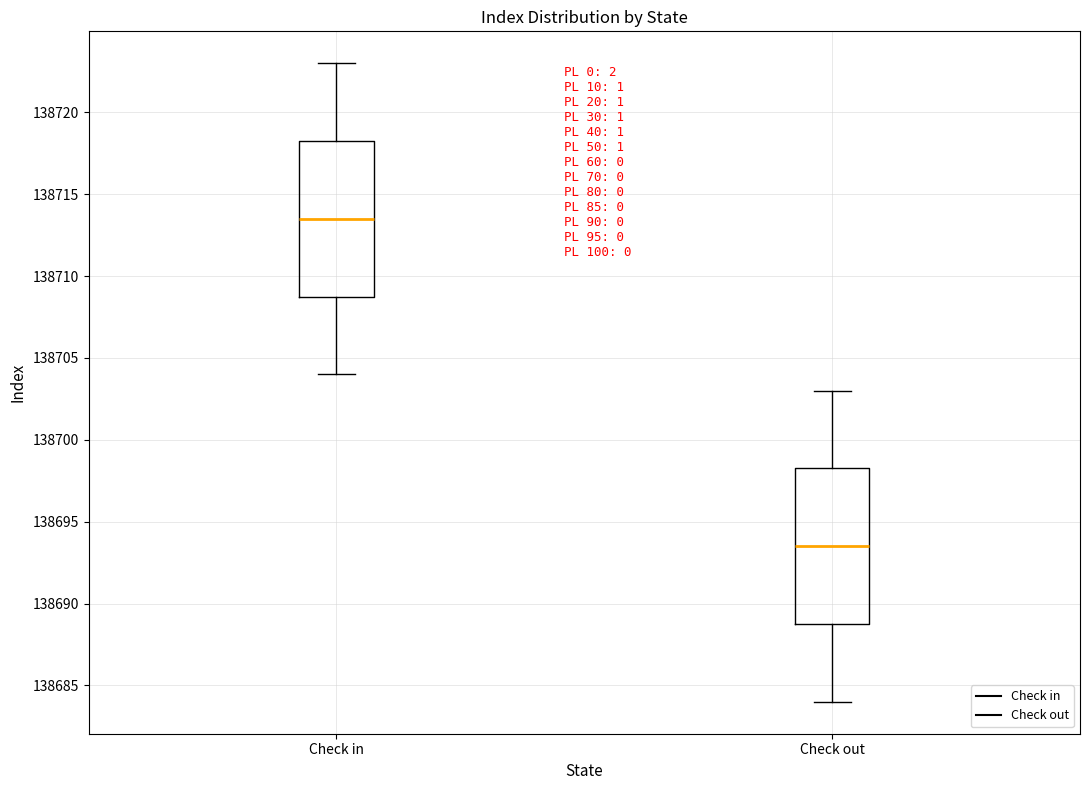

Reading left to right, read every box against the y-axis: the position of its median line, the range the box covers, and the ends of its whiskers. The values are not printed on the chart, so give them approximately, as read against the axis.

Check in: median 138713.5, box 138709.0 to 138718.5, whiskers 138704.0 to 138723.0
Check out: median 138693.5, box 138689.0 to 138698.5, whiskers 138684.0 to 138703.0